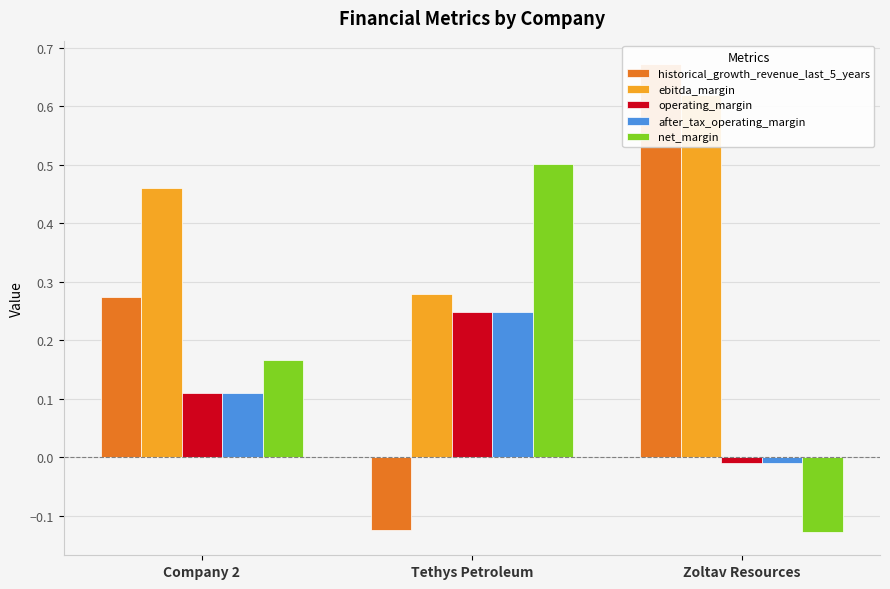

True or false: operating_margin has a value of 0.3 at Tethys Petroleum.

False